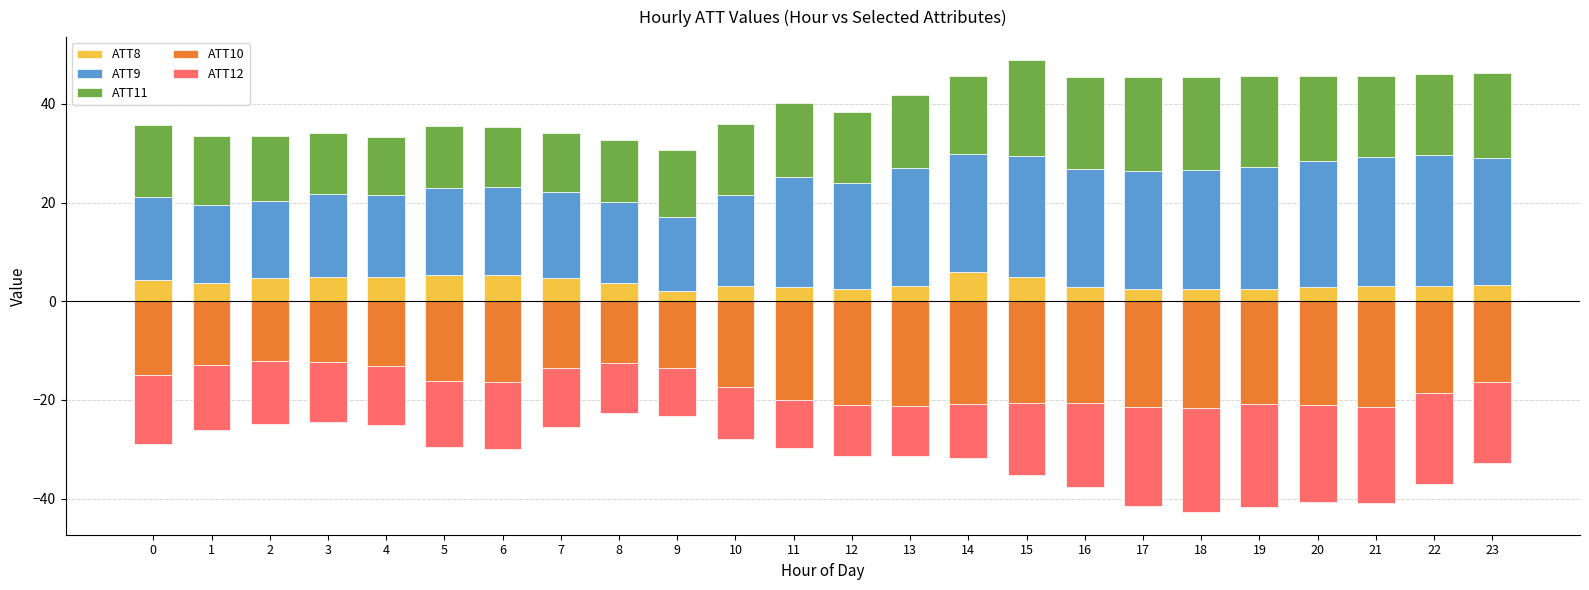

What are all the series names shown in the legend?

ATT8, ATT9, ATT11, ATT10, ATT12